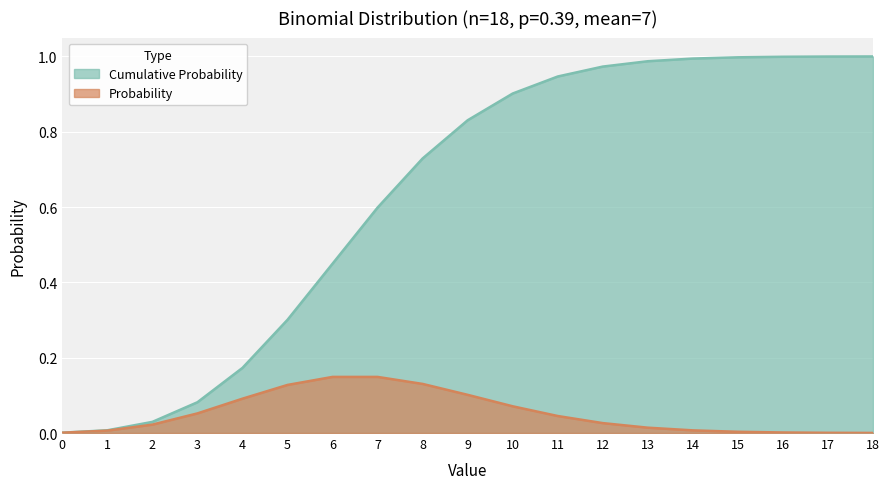

What is the approximate value of Cumulative Probability at 4?

0.2